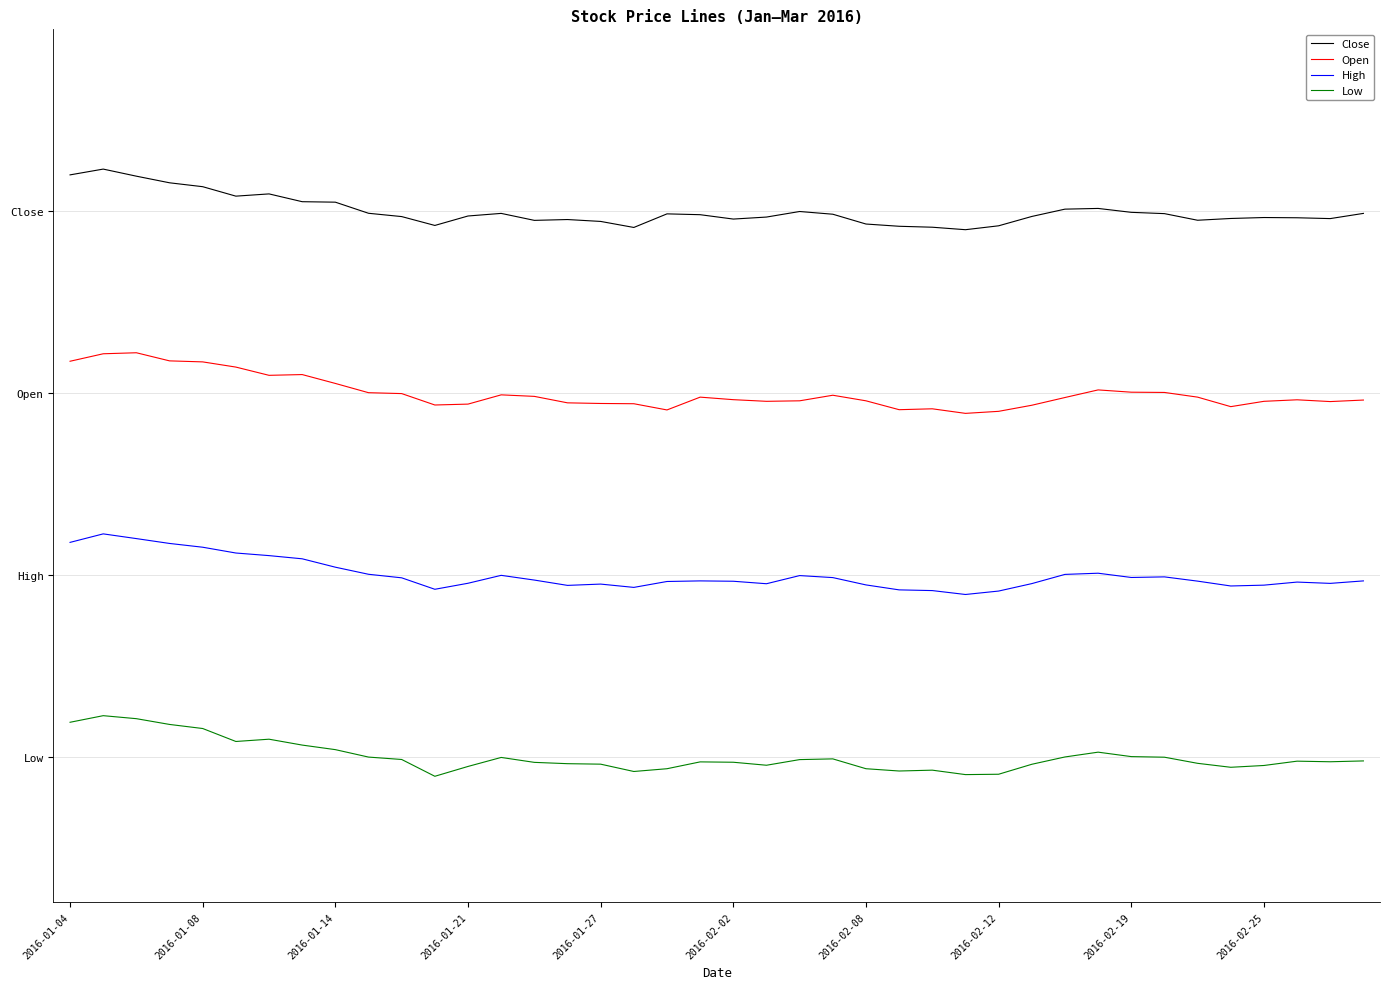

What are all the series names shown in the legend?

Close, Open, High, Low